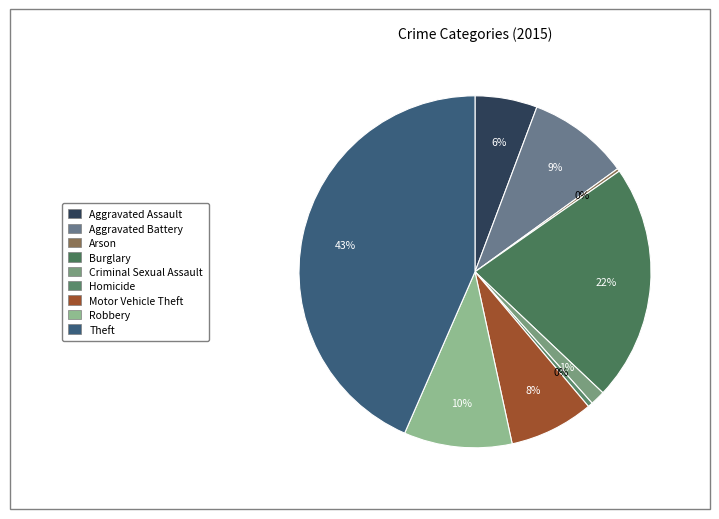

Count the number of slices in the pie.

9